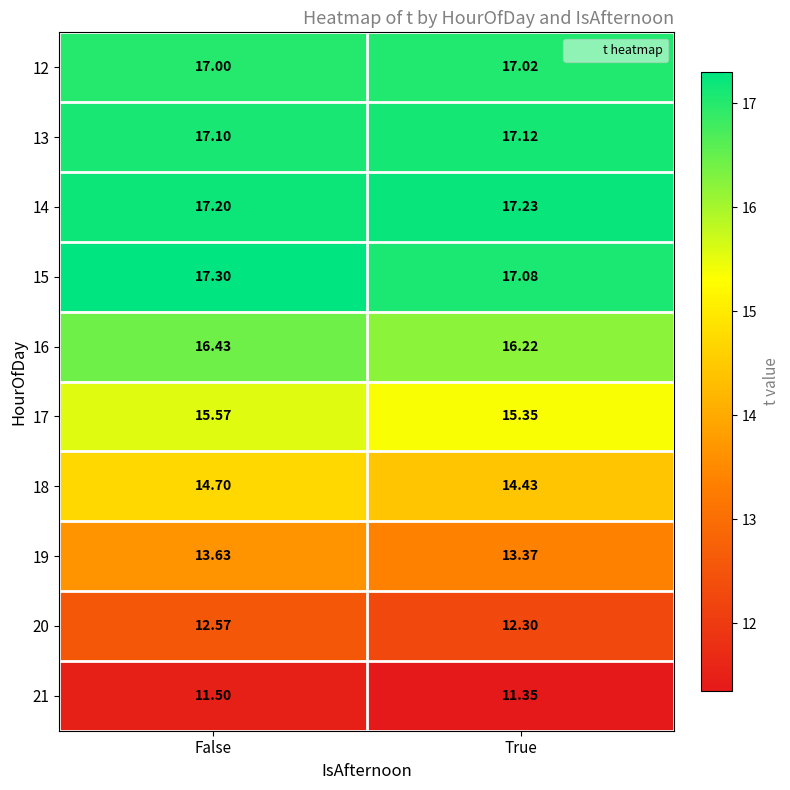

How many distinct data groups are displayed?

10